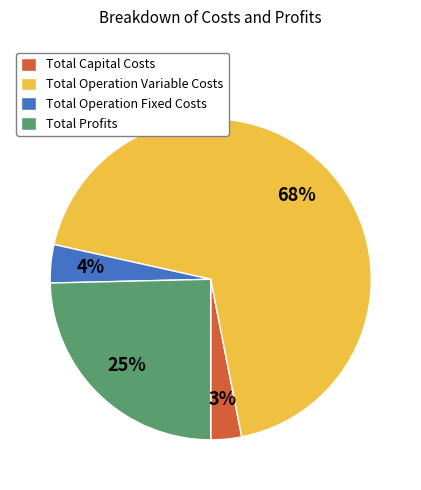

To the nearest percent, what is the difference between the largest and smallest slice percentages?

65%